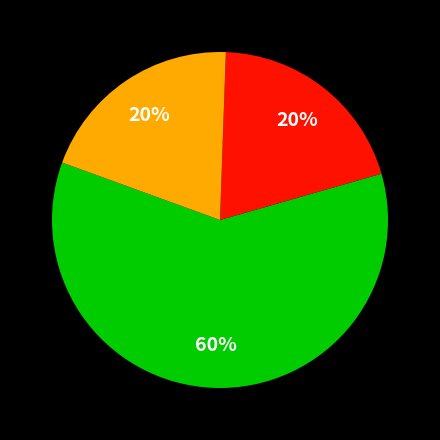

To the nearest percent, what is the difference between the largest and smallest slice percentages?

40%